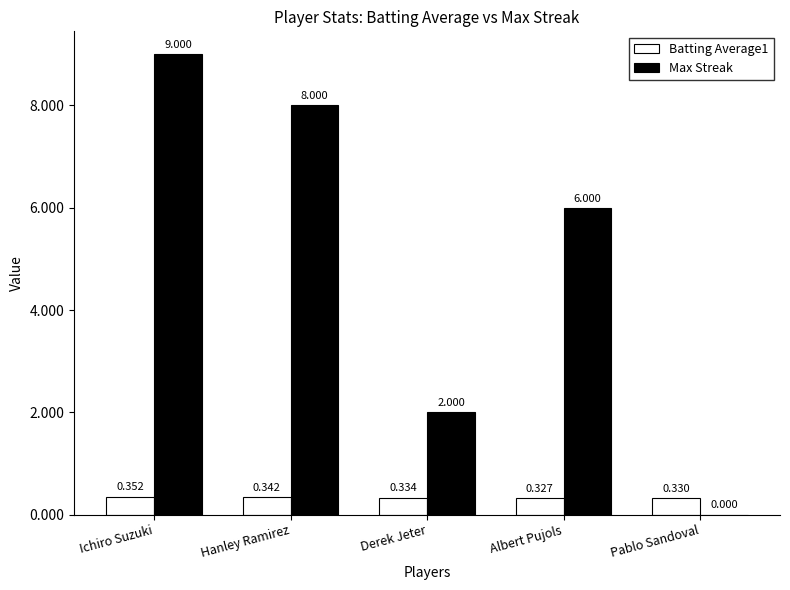

Between Albert Pujols and Pablo Sandoval, which series saw the biggest shift?

Max Streak